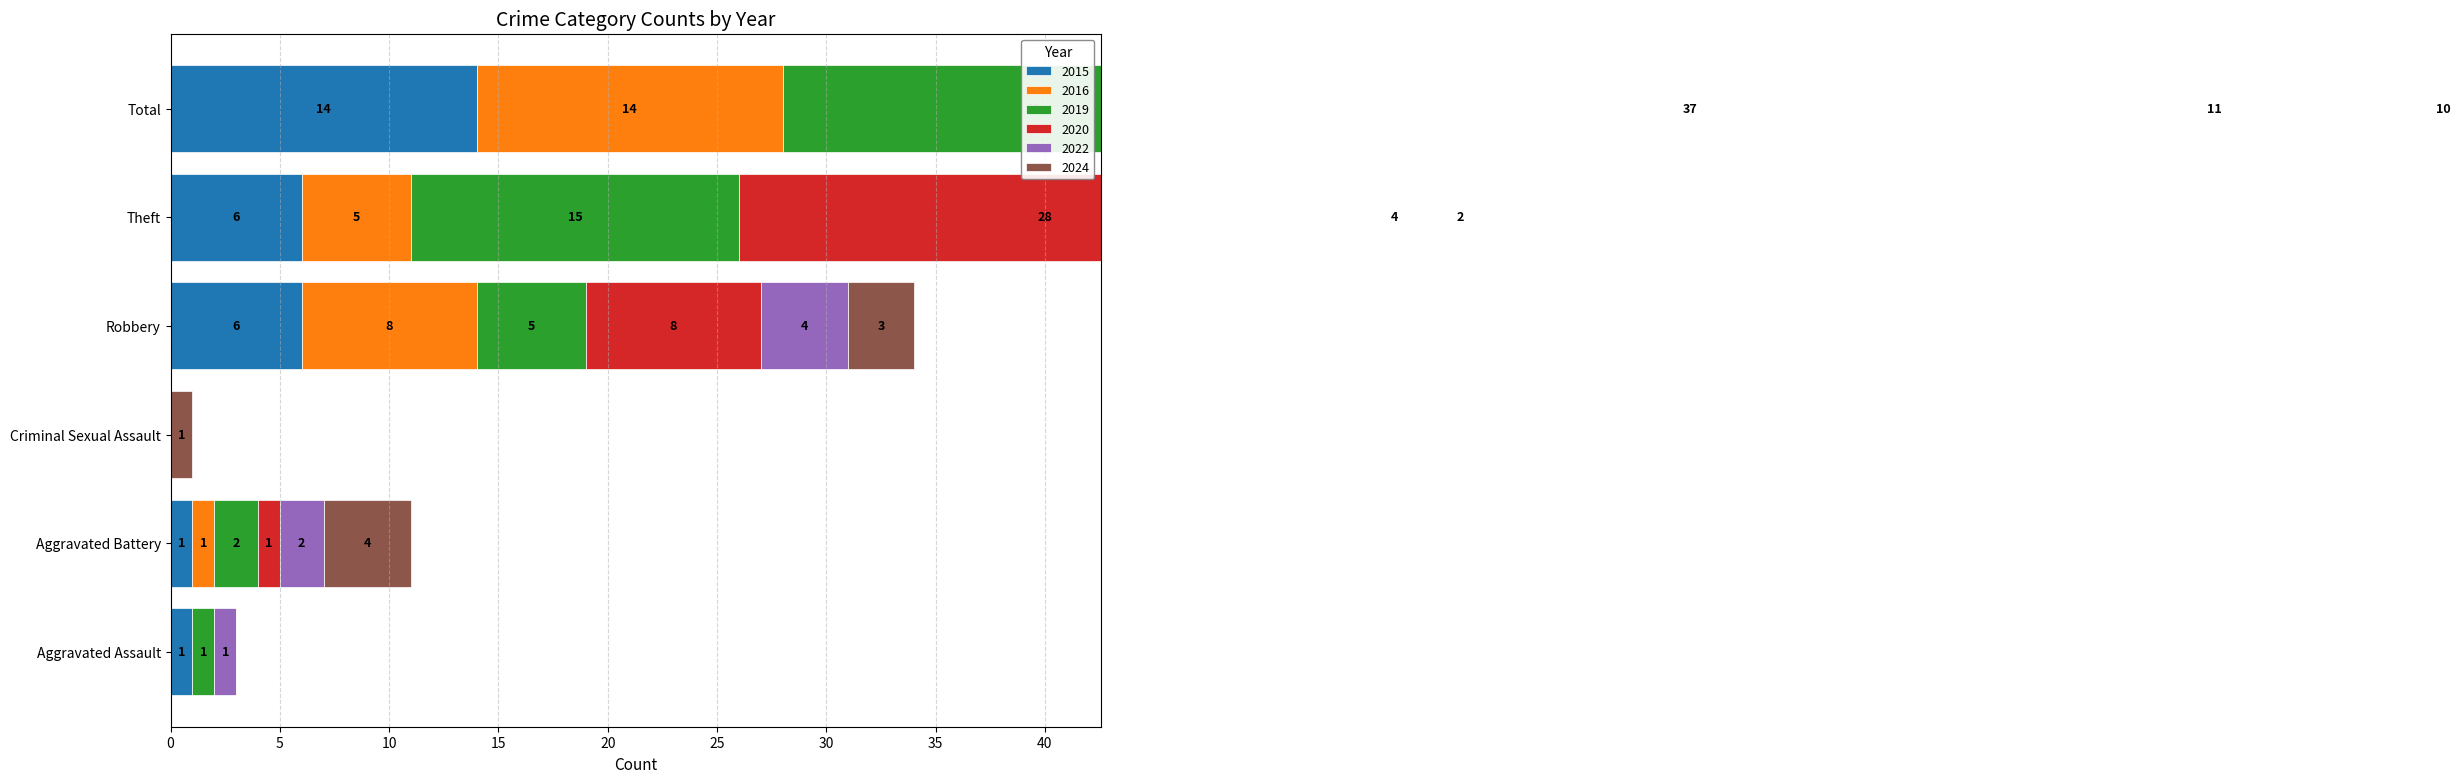

What position from the left is Robbery?

4